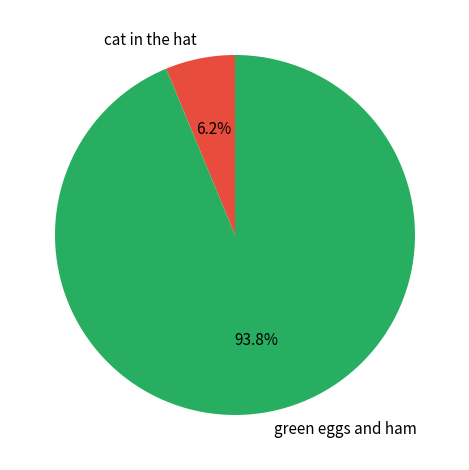

Is the sum of green eggs and ham and cat in the hat greater than half?

Yes